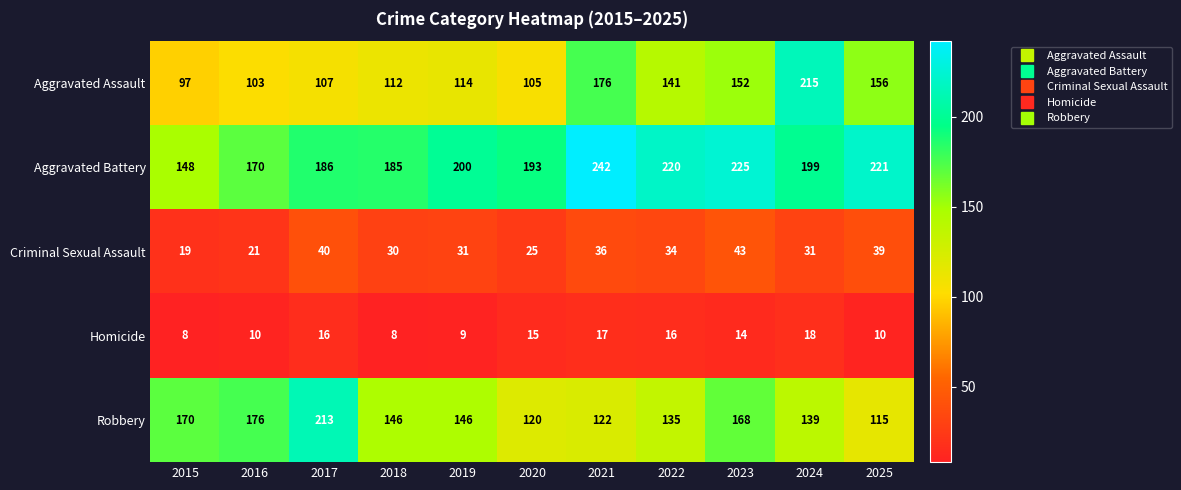

Between 2016 and 2025, which series saw the biggest shift?

Robbery